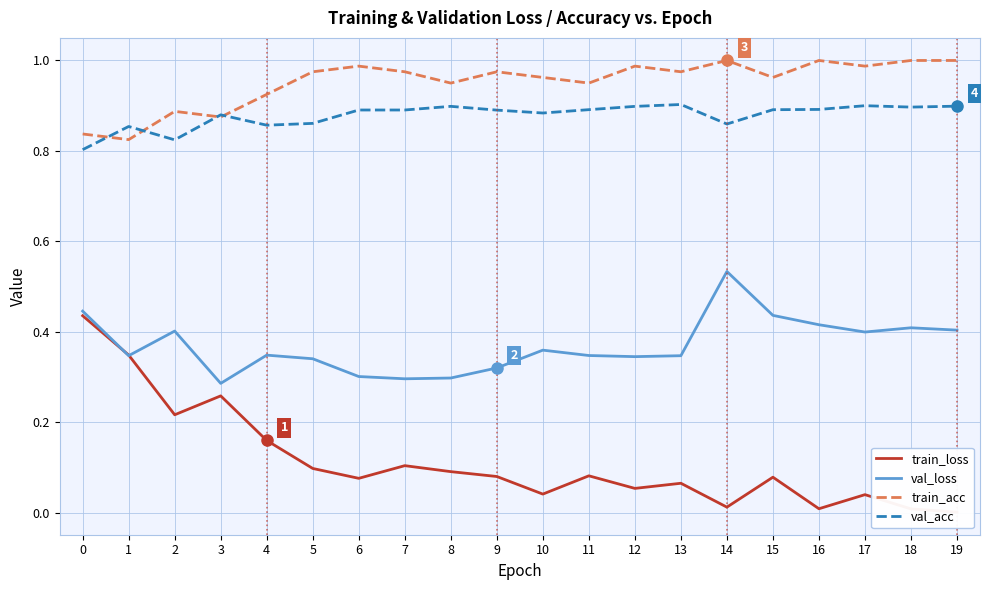

List the series in order of their peak value, highest first.

train_acc, val_acc, val_loss, train_loss